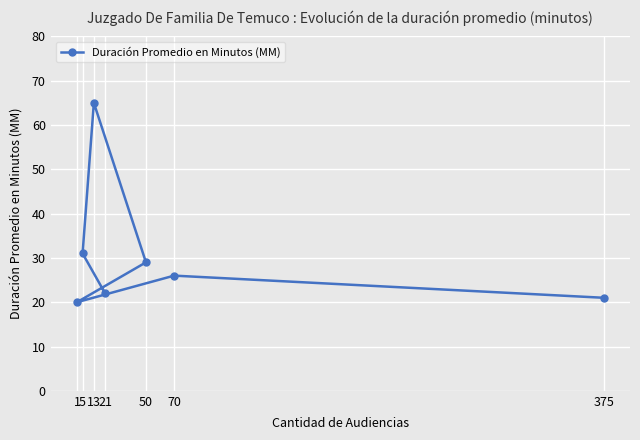

At which category does the chart reach its minimum across all series?

1